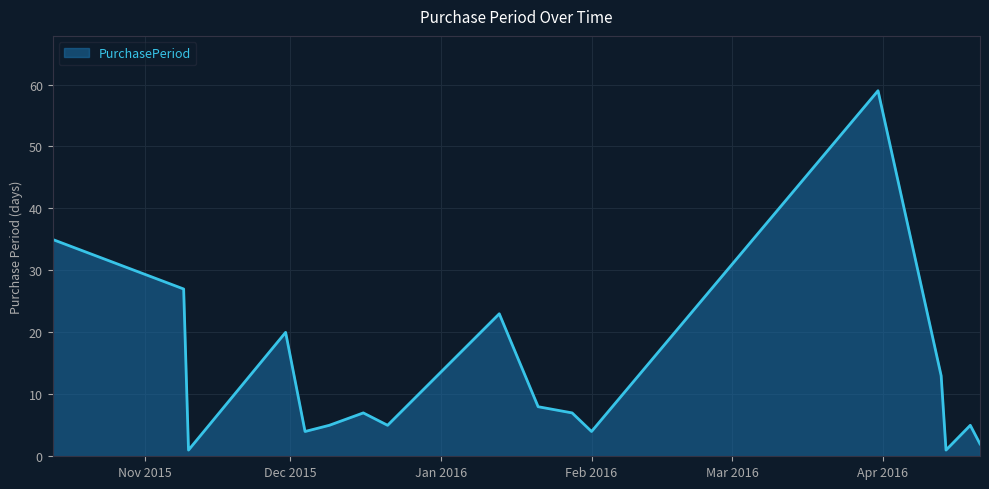

What is the difference between the maximum and minimum values?

58